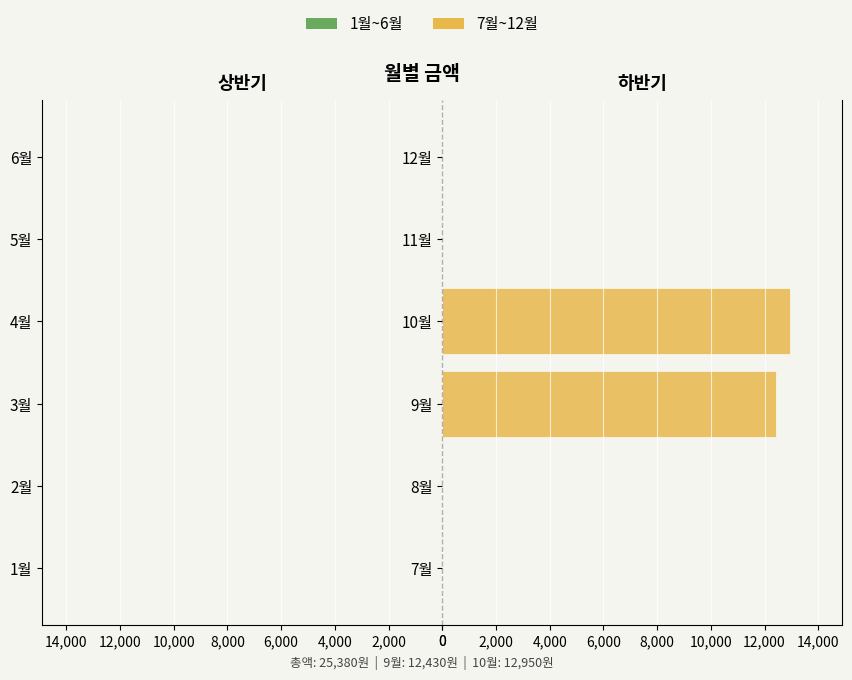

What is the maximum value shown in the chart?

12950